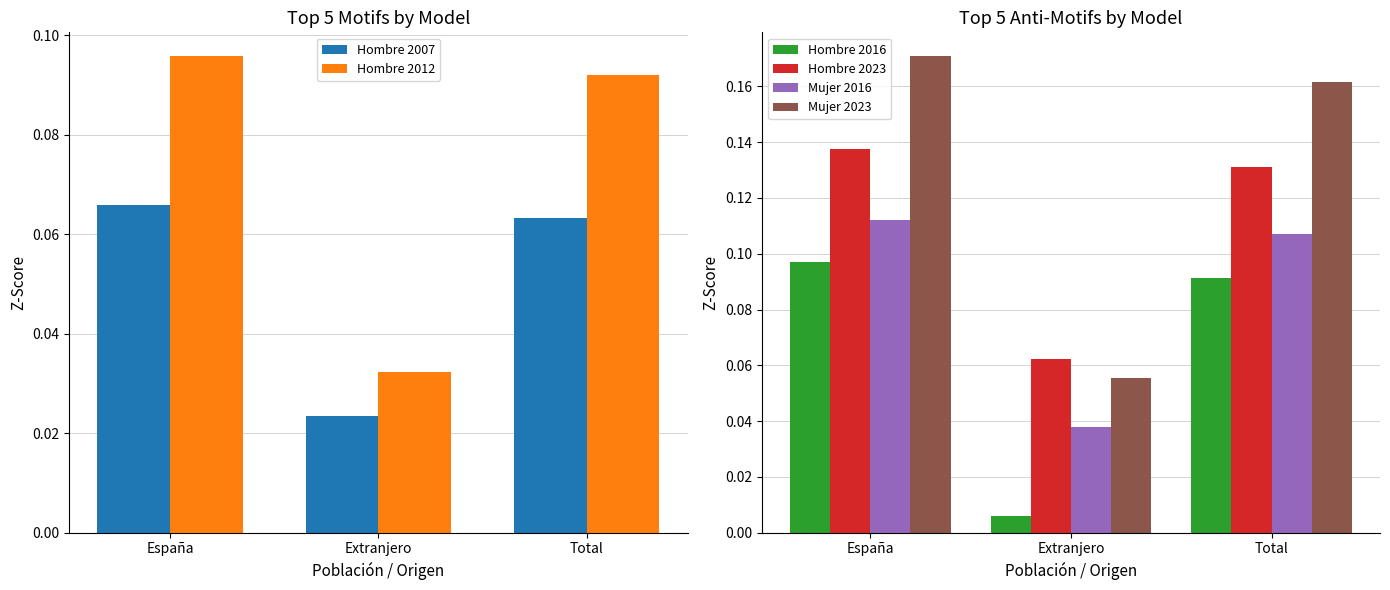

What is the value of the Mujer 2023 bar at the 1st from the left?

0.2